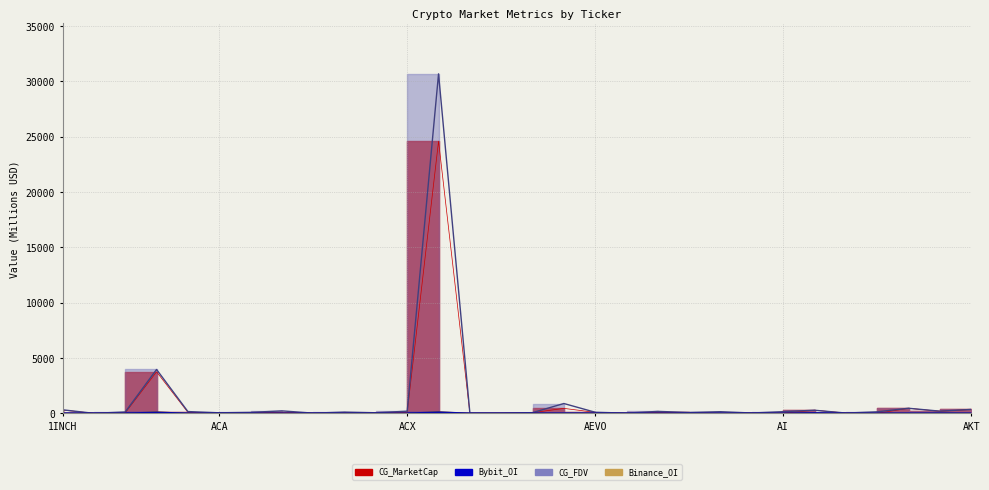

True or false: CG_FDV has more than 0 interior local peaks.

True